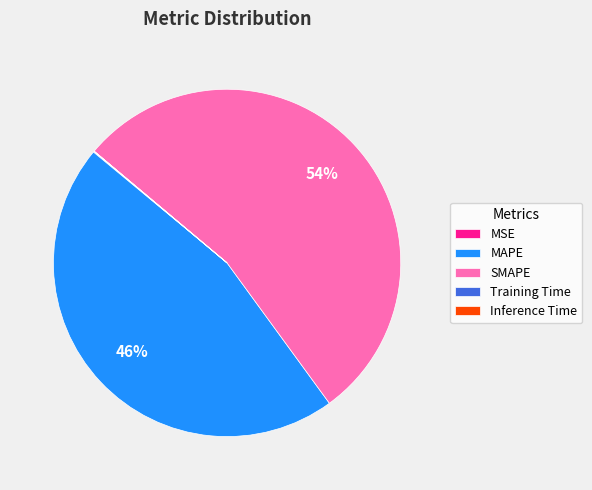

The SMAPE slice represents 54% of the pie. True or false?

True